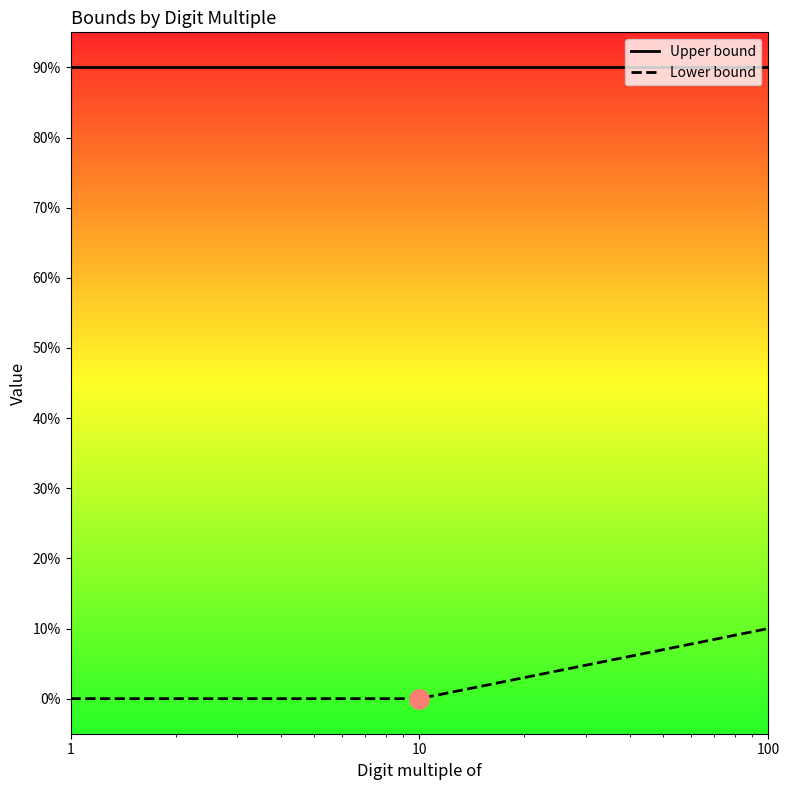

Which category has the lowest value across all series?

1